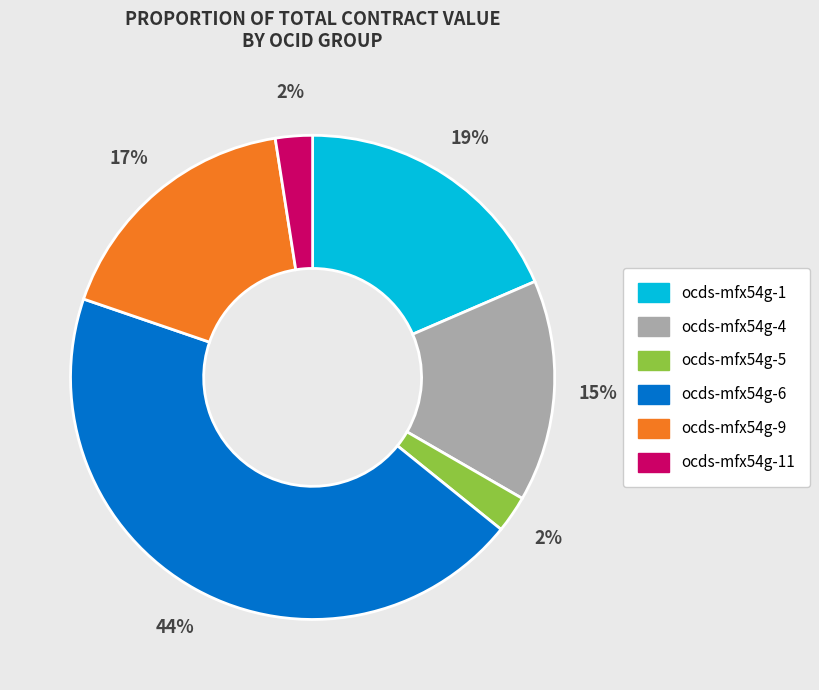

What is the largest slice in the pie chart?

ocds-mfx54g-6